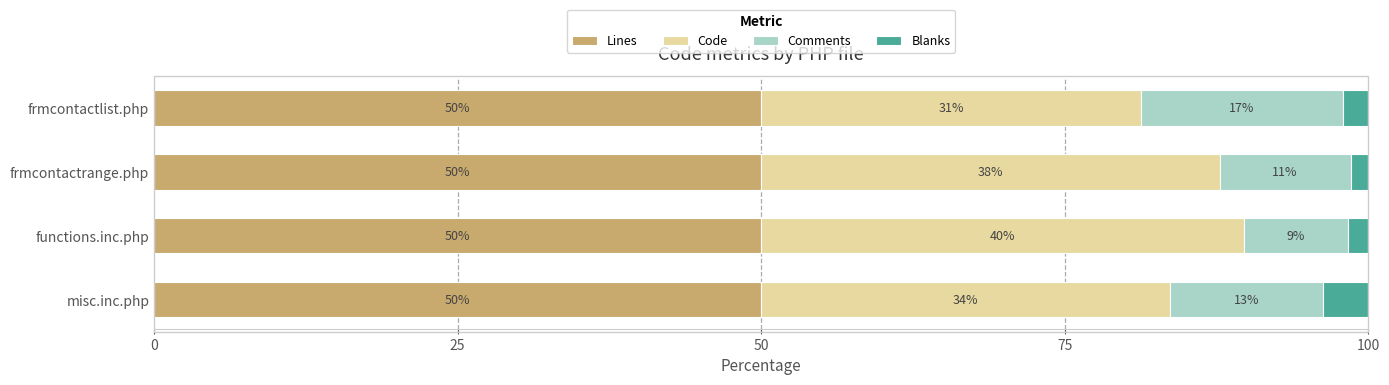

What is the sum of all Comments values?

48.7